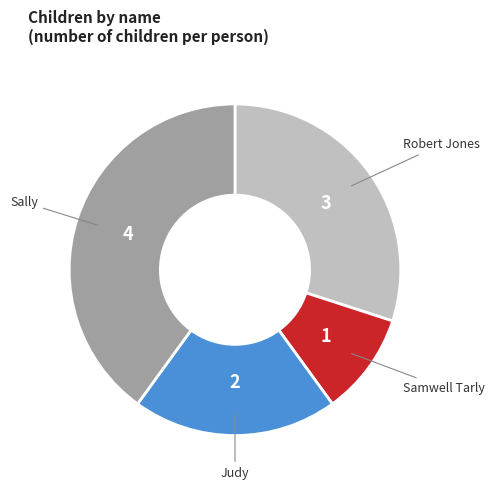

Which slice is the largest?

Sally